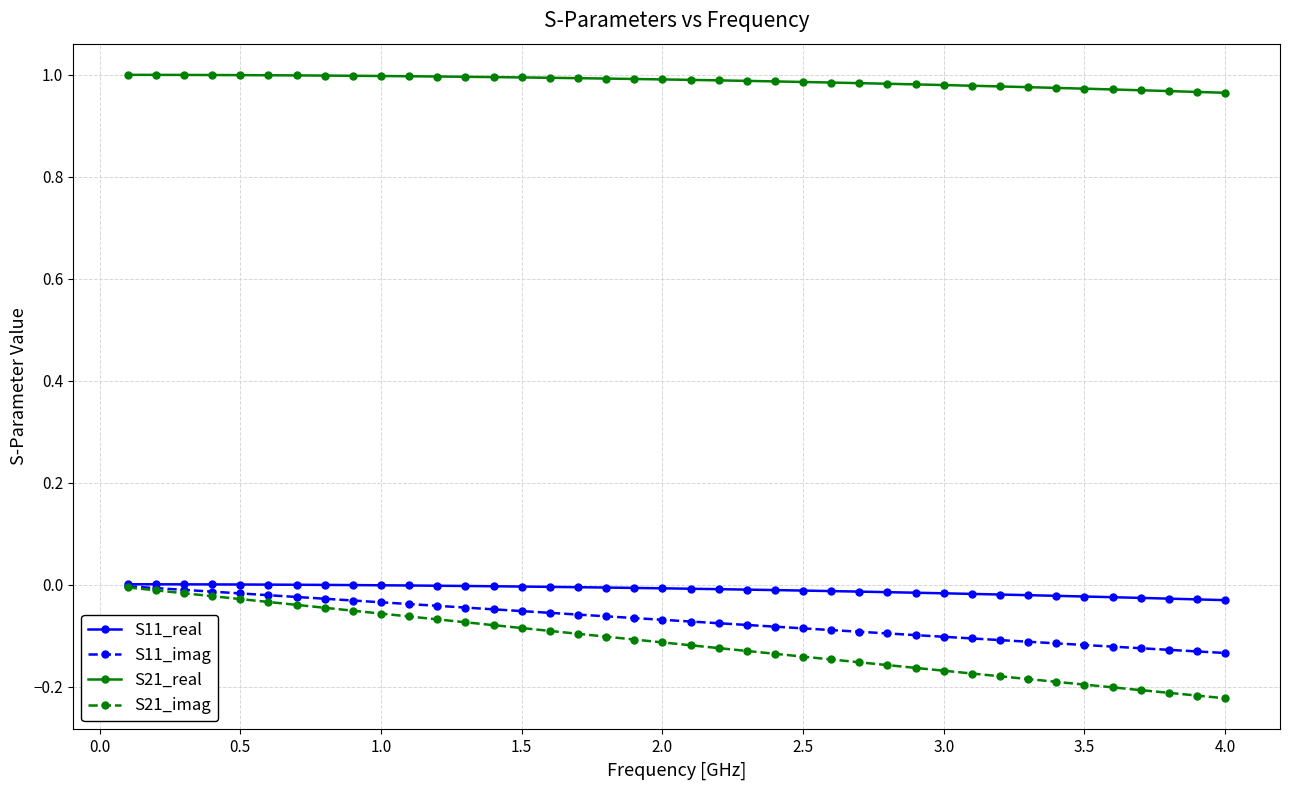

How many lines are shown in the chart?

4